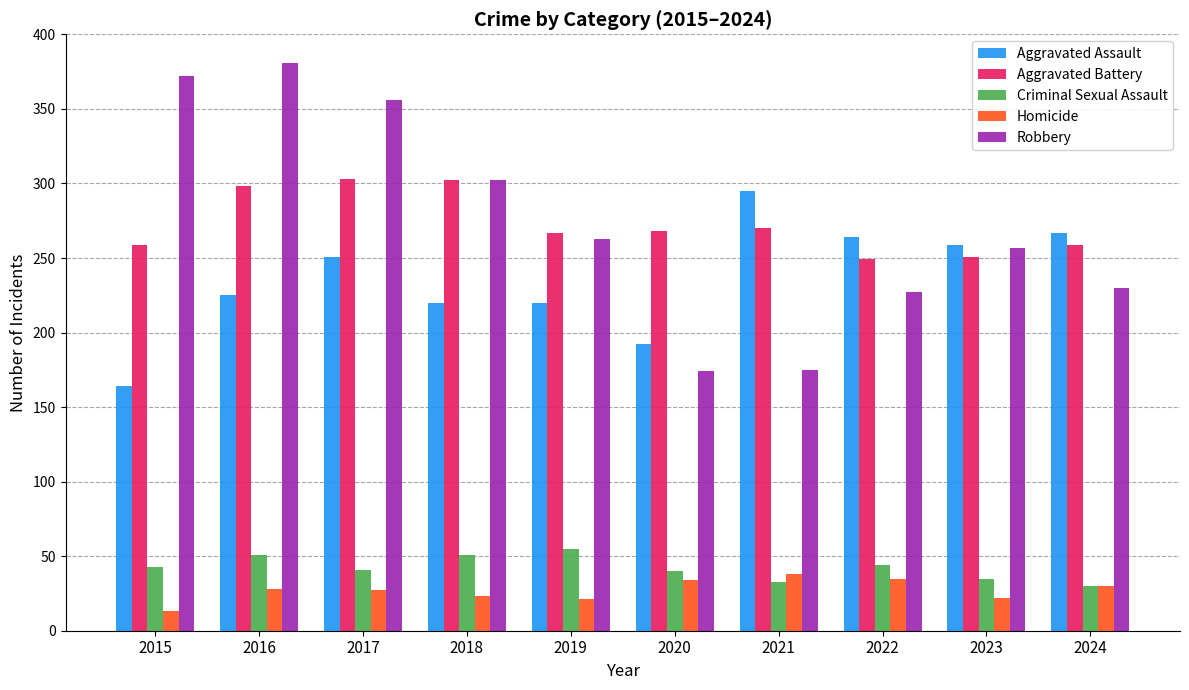

Which category has the highest value in the Criminal Sexual Assault series?

2019